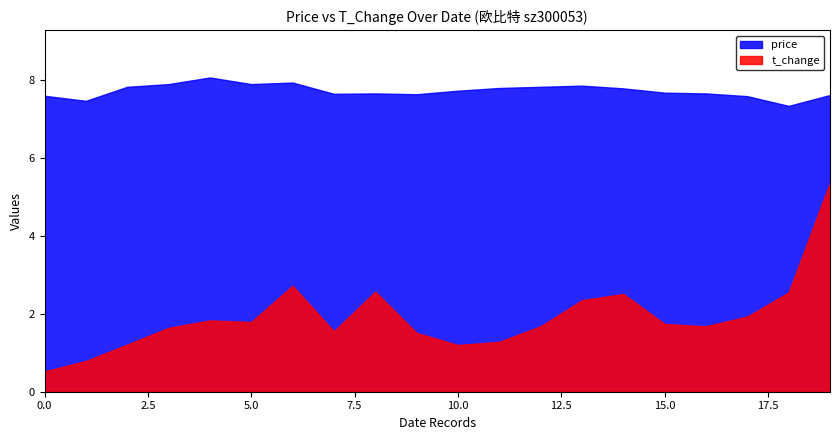

Does the chart have visible grid lines?

No